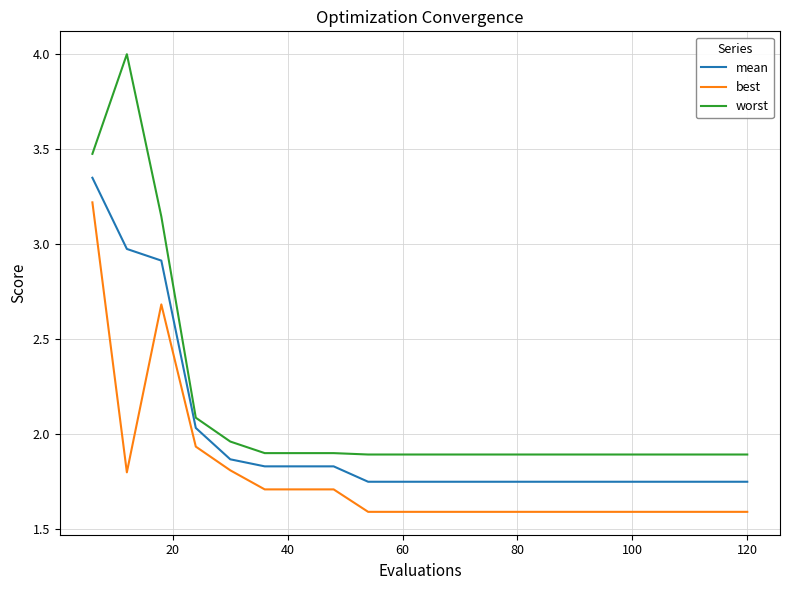

Which series has the largest total across all categories?

worst